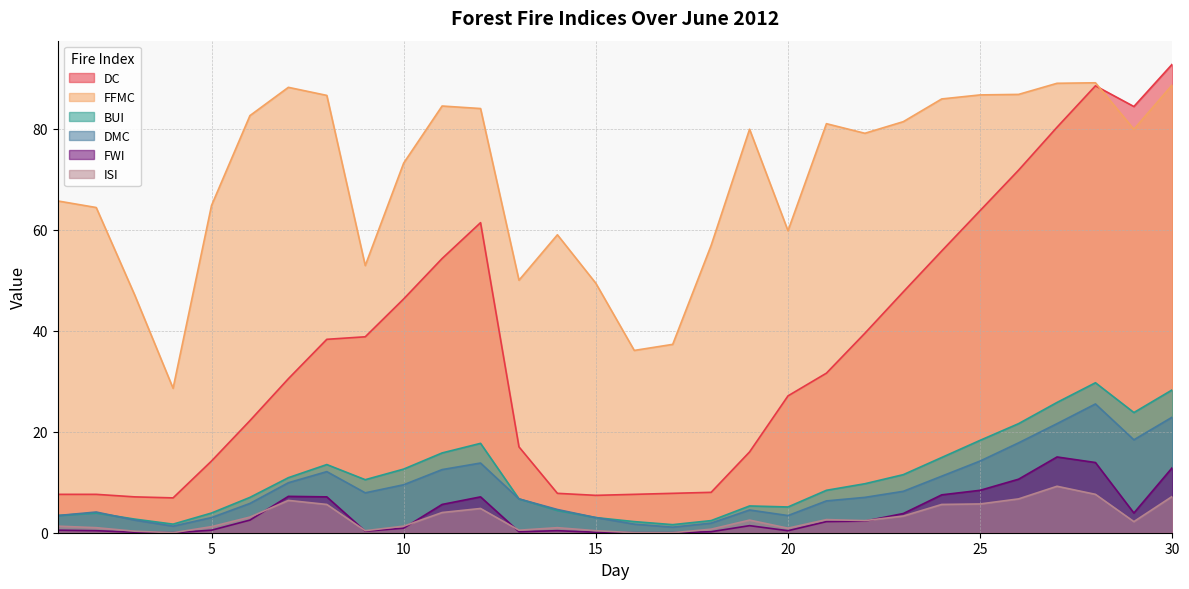

List the labels in order of FWI value, smallest first.

4, 16, 17, 3, 15, 13, 18, 9, 2, 14, 20, 1, 5, 10, 19, 21, 22, 6, 23, 29, 11, 8, 12, 7, 24, 25, 26, 30, 28, 27